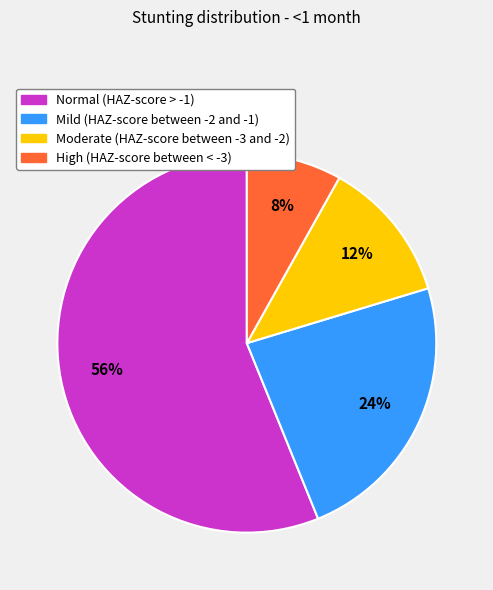

Between Mild (HAZ-score between -2 and -1) and High (HAZ-score between < -3), which is larger?

Mild (HAZ-score between -2 and -1)